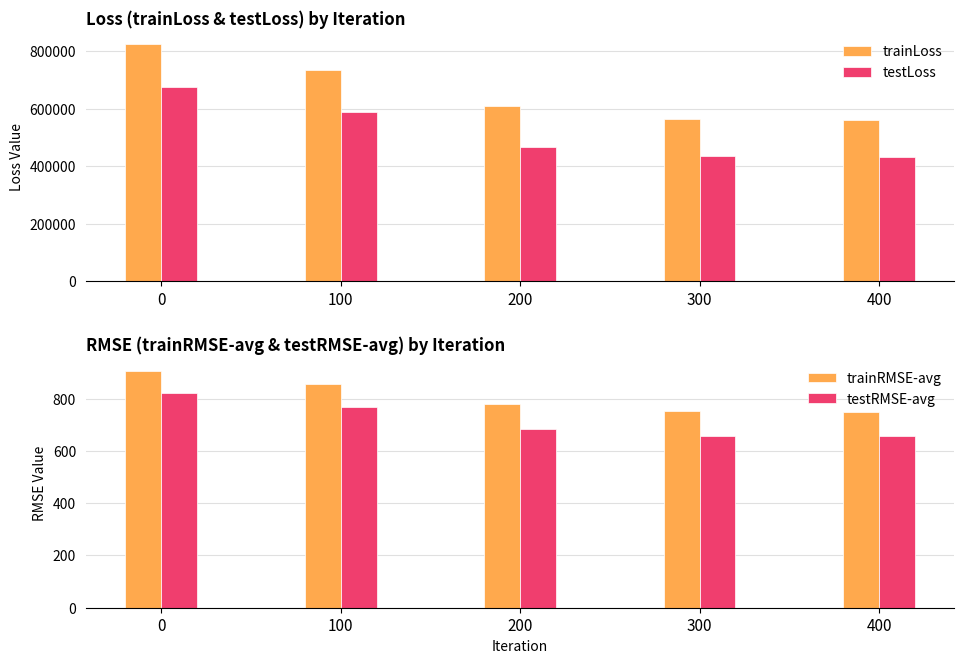

What value does the testLoss series have at 0?

676761.2